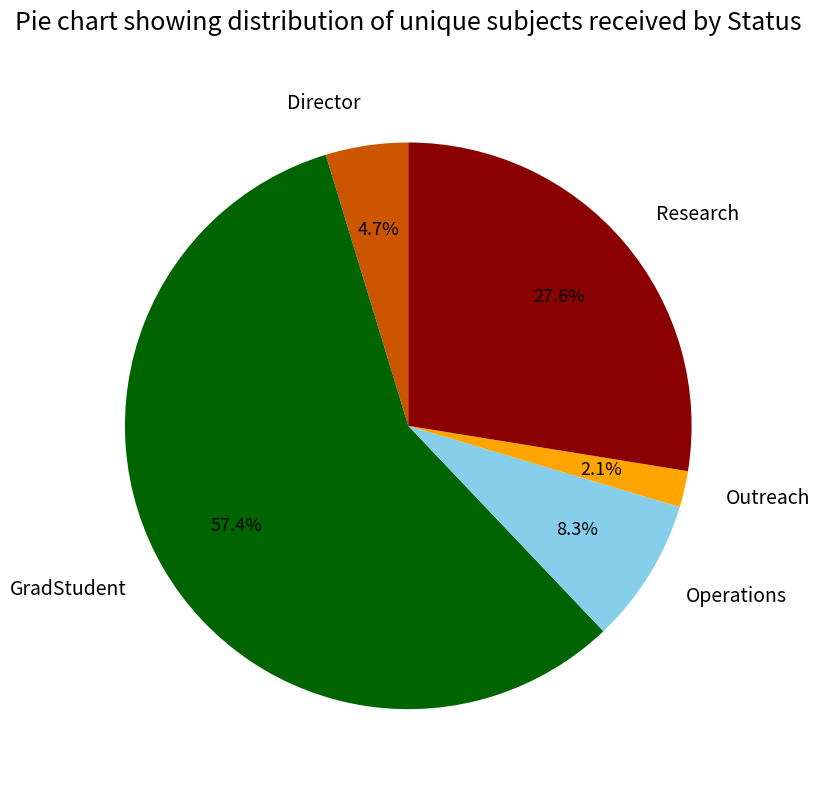

Is GradStudent the majority of the pie?

Yes